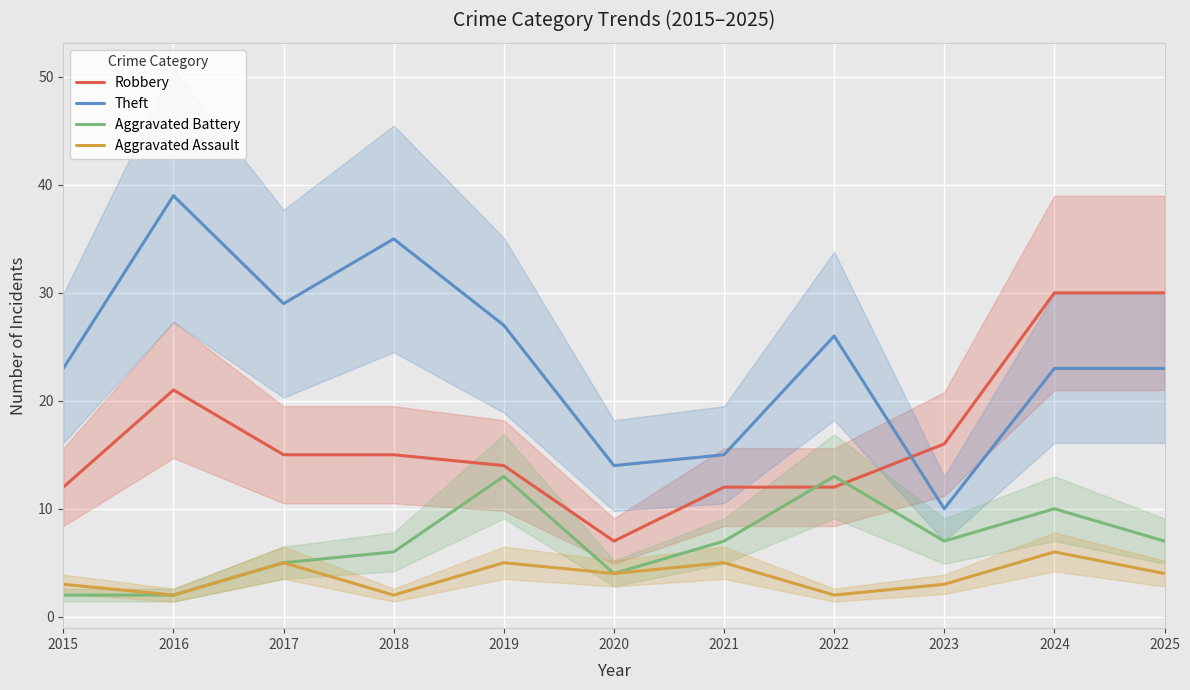

List the series in order of their overall mean, highest first.

Theft, Robbery, Aggravated Battery, Aggravated Assault